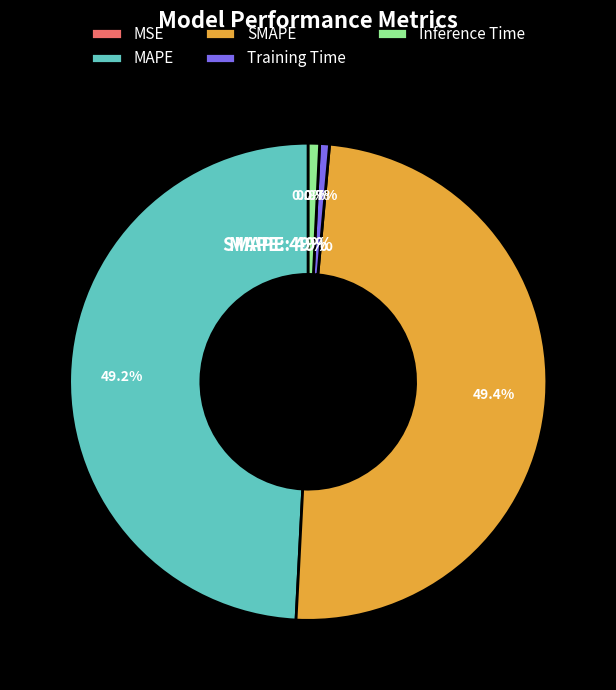

To the nearest percent, what is the difference between the largest and smallest slice percentages?

49%